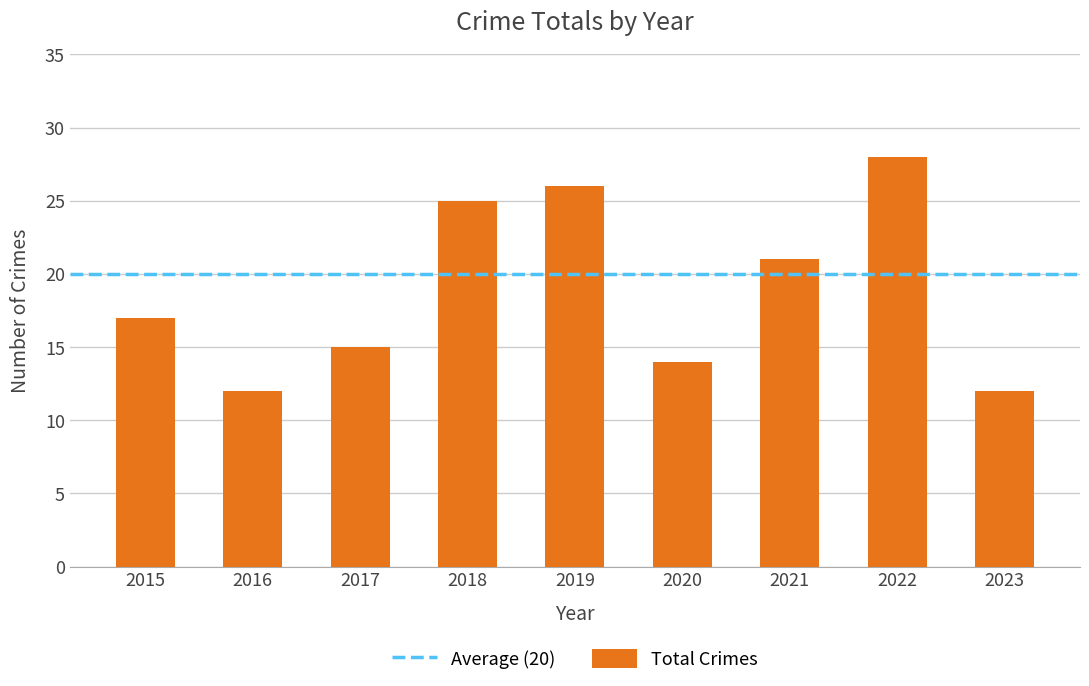

The value at 2018 is 34. True or false?

False